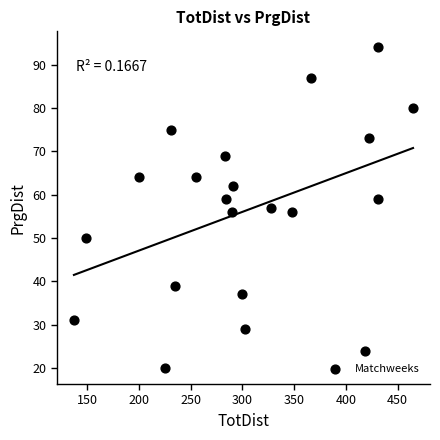

What is the range of X values (max minus min)?

328